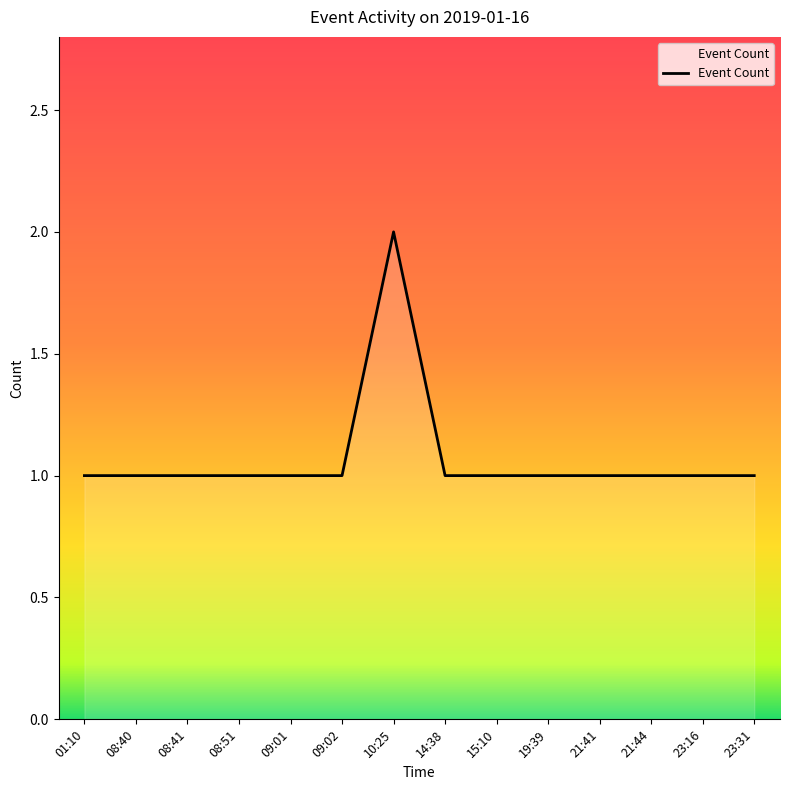

Does the chart display data point markers on the line(s)?

No